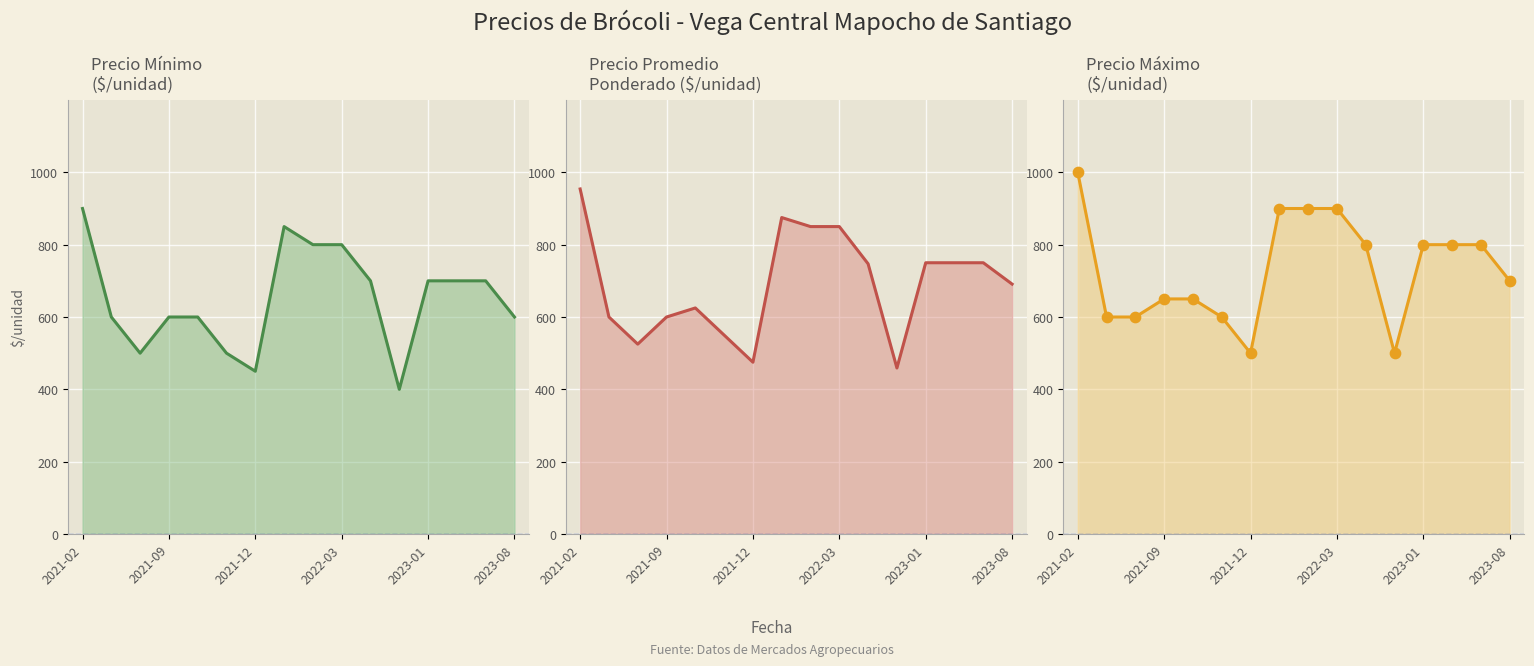

Which series has the largest total across all categories?

Precio maximo